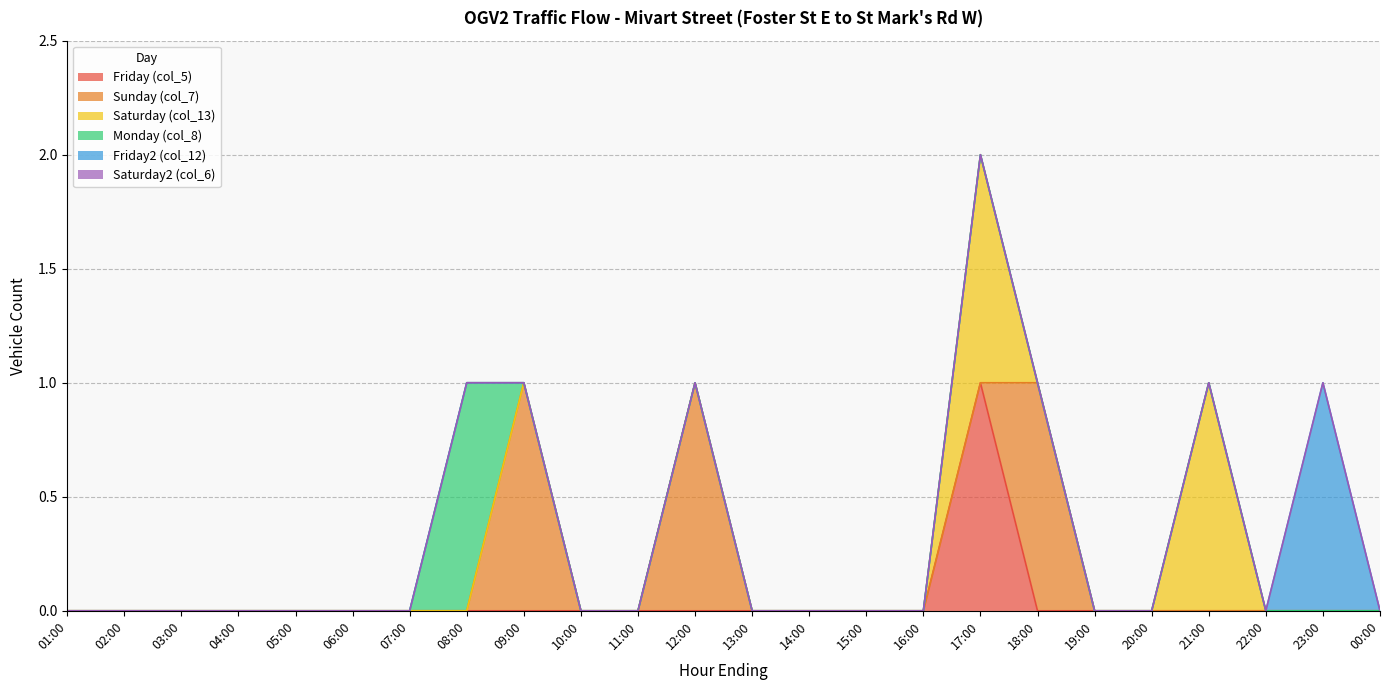

In Friday2 (col_12), how many points are higher than both neighbors (excluding endpoints)?

1